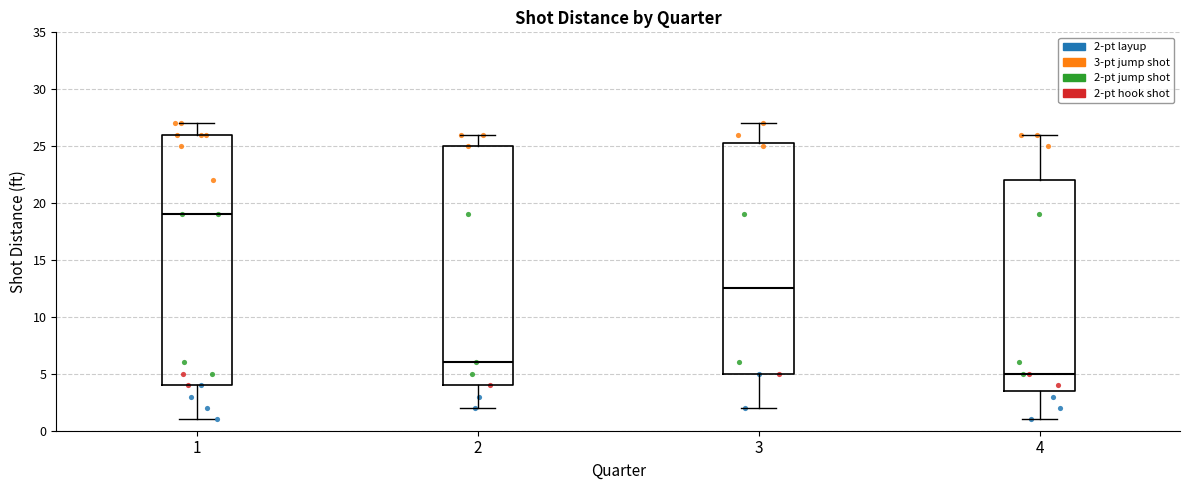

Which box's median line is the highest?

1